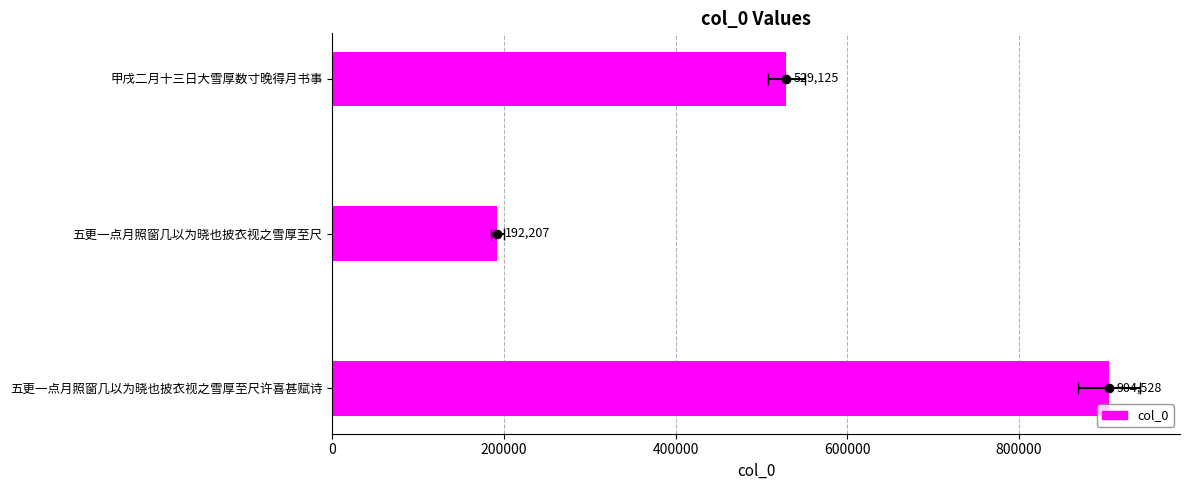

What is the value of the 1st bar from the left?

904528